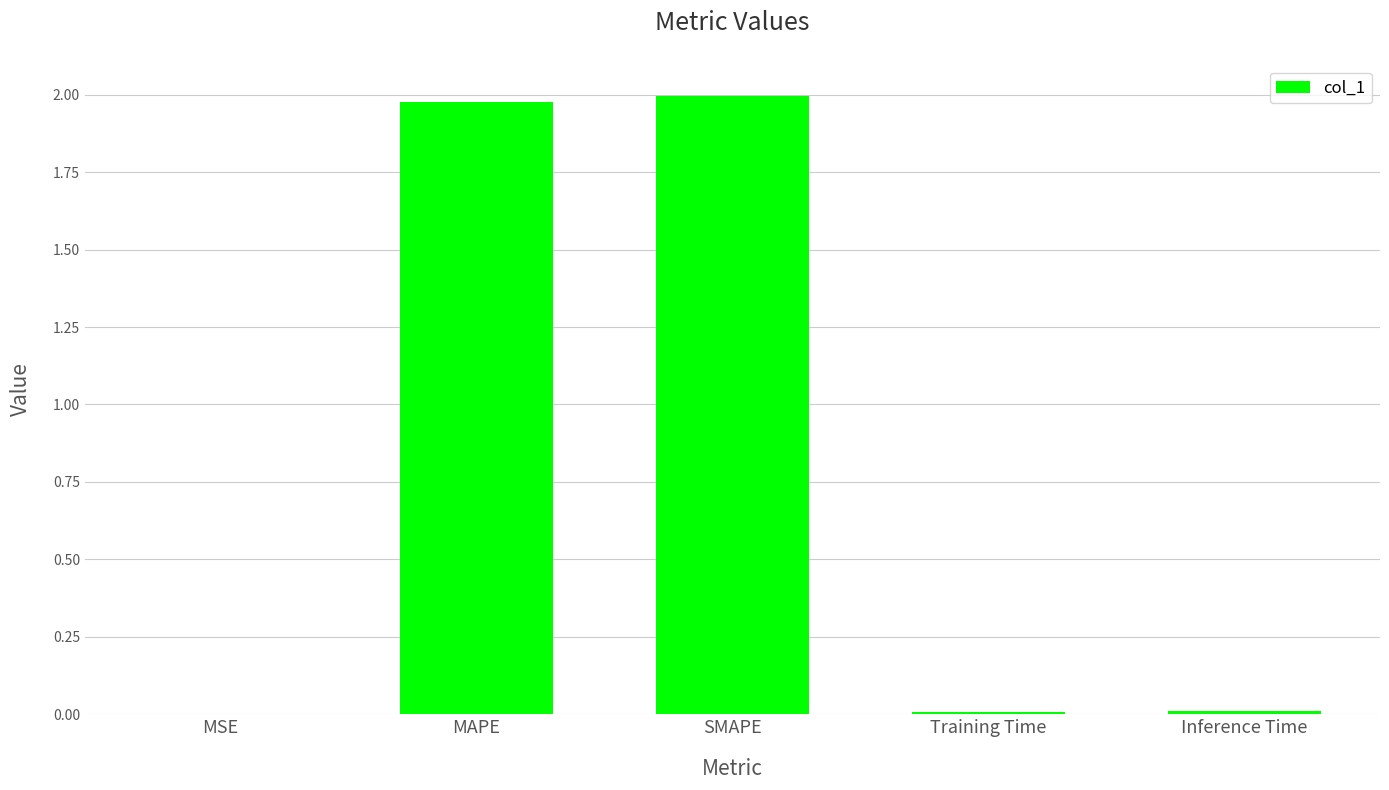

The value at Training Time is 0.0. True or false?

True